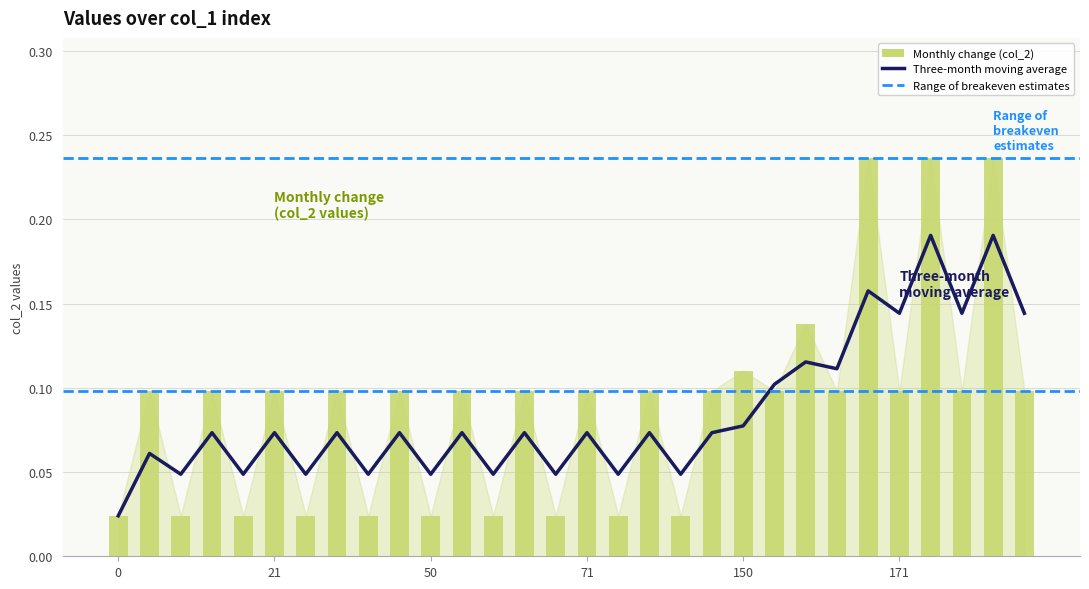

What is the sum of the values at 11 and 21?

0.2